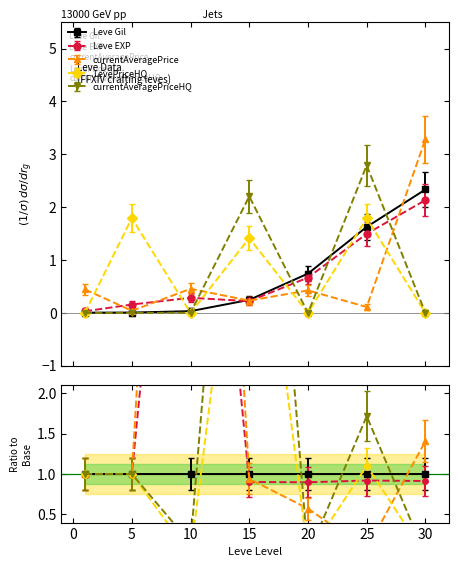

Count the number of data series in this chart.

5